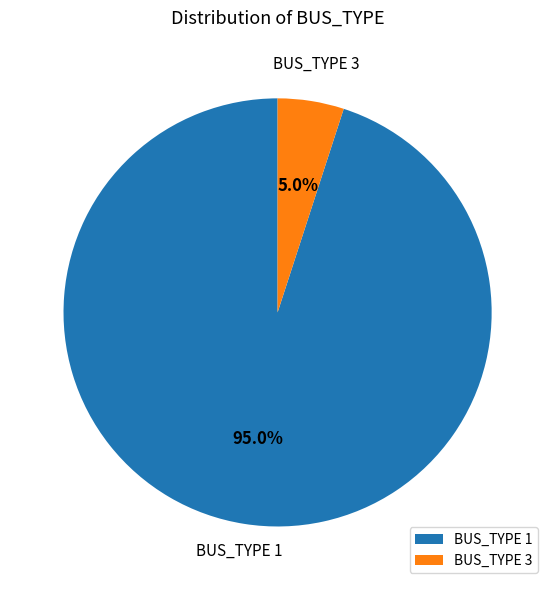

Which category has the biggest portion of the pie?

BUS_TYPE 1